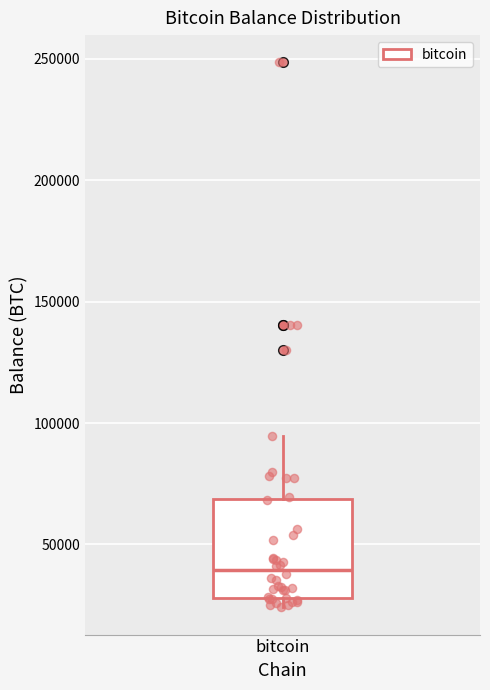

Read this box plot against the y-axis: the position of the median line, the range covered by the box, and the ends of both whiskers. The values are not printed on the chart, so give them approximately, as read against the axis.

median 40000, box 30000 to 70000, whiskers 25000 to 95000